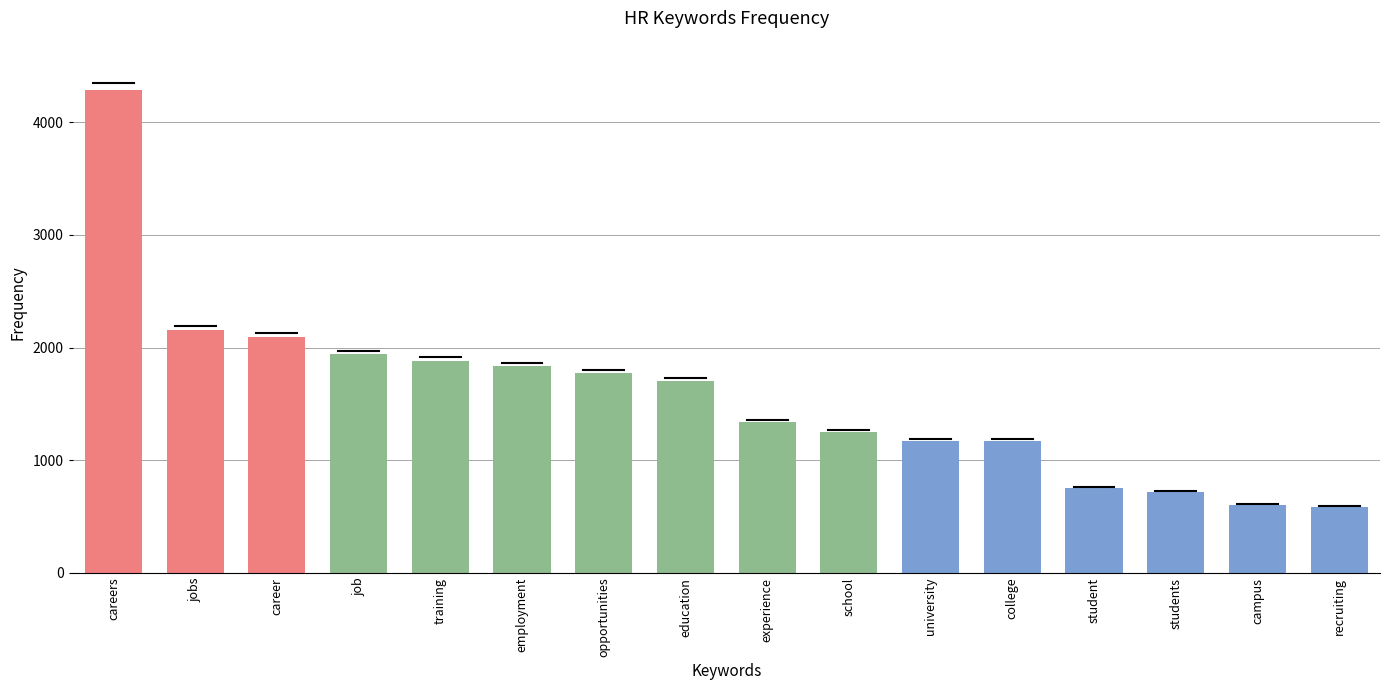

Between recruiting and careers, which is larger?

careers